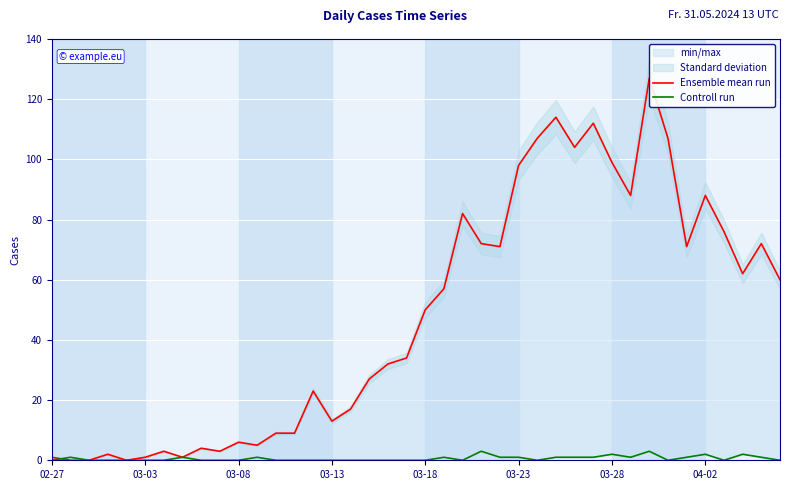

What is the sum of all Controll run values?

24